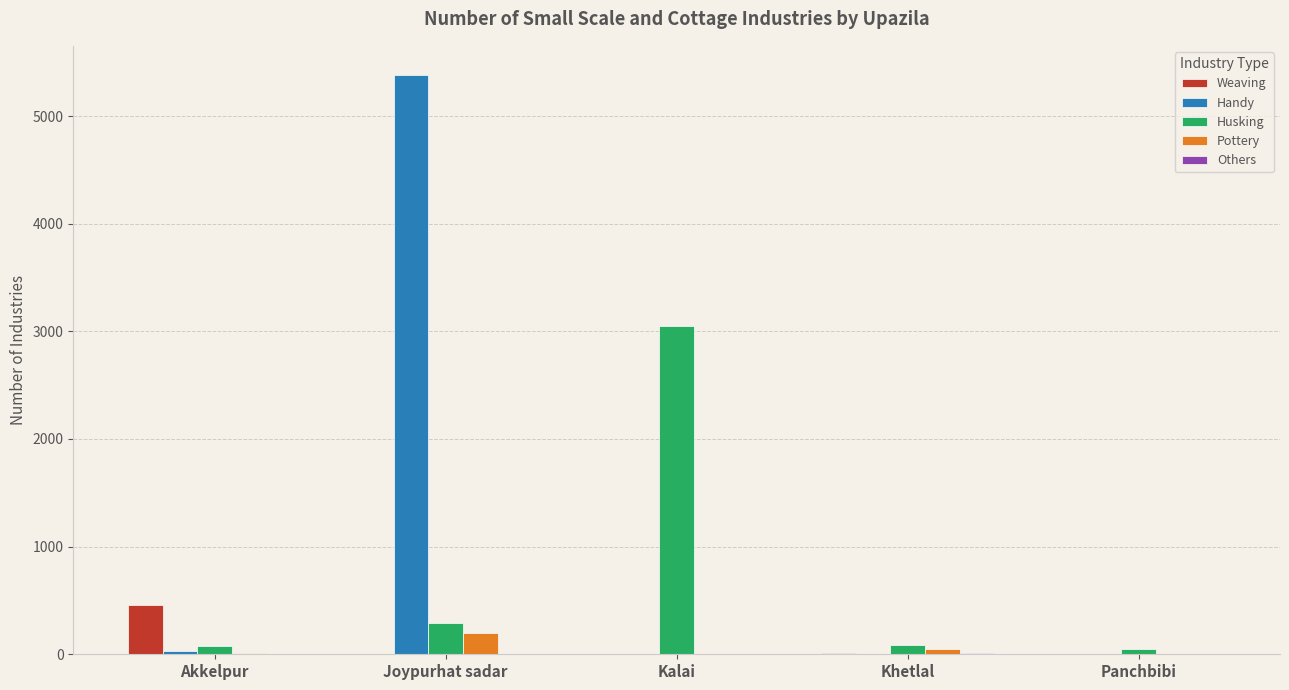

What value does the Husking series have at Kalai?

3050